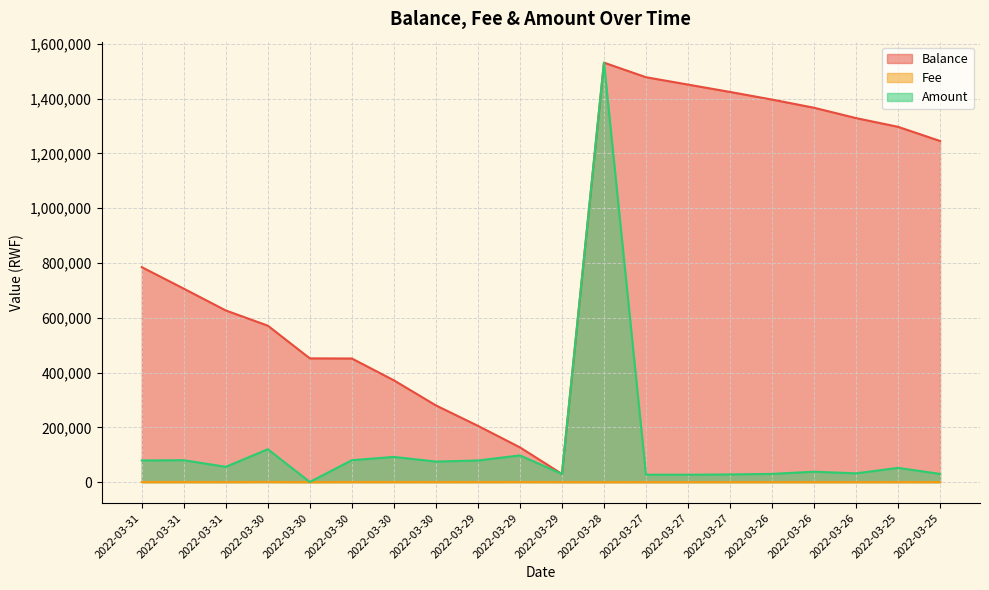

How many lines are shown in the chart?

3